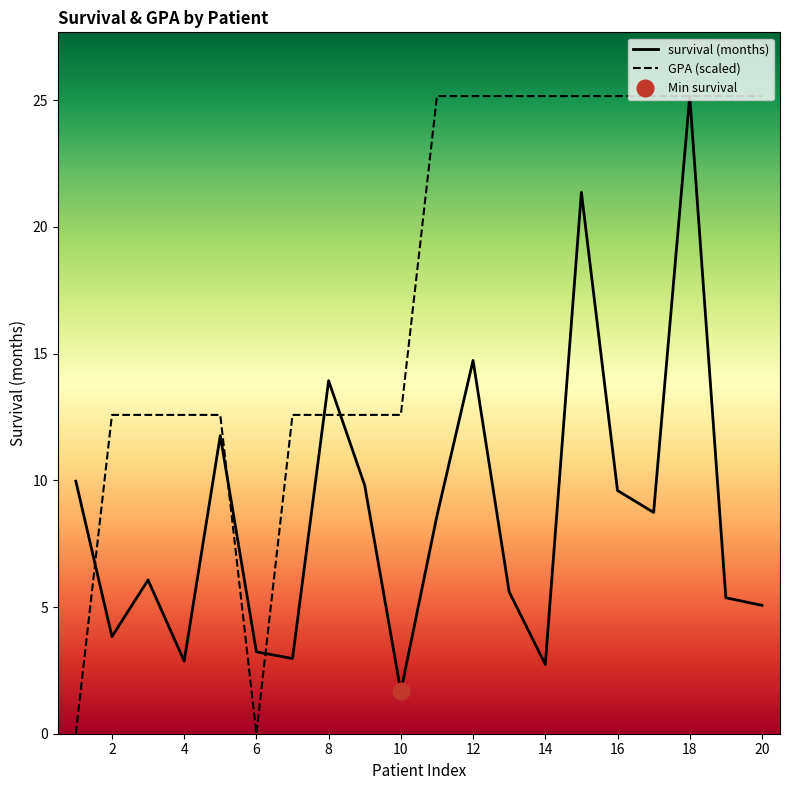

True or false: survival has a value of 21.4 at 15.

True